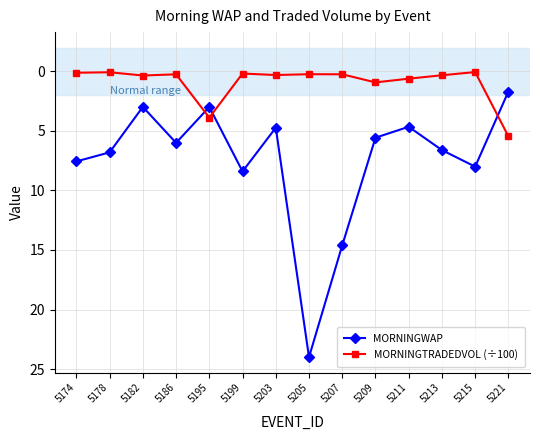

What is the value of the MORNINGTRADEDVOL (÷100) point at the 5th from the left?

3.9